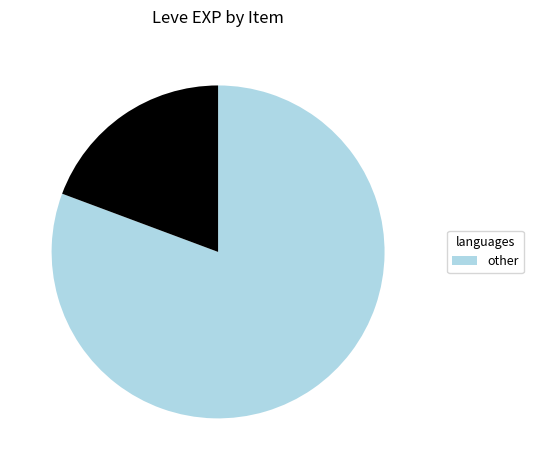

Is there any slice that represents more than half of the pie?

Yes